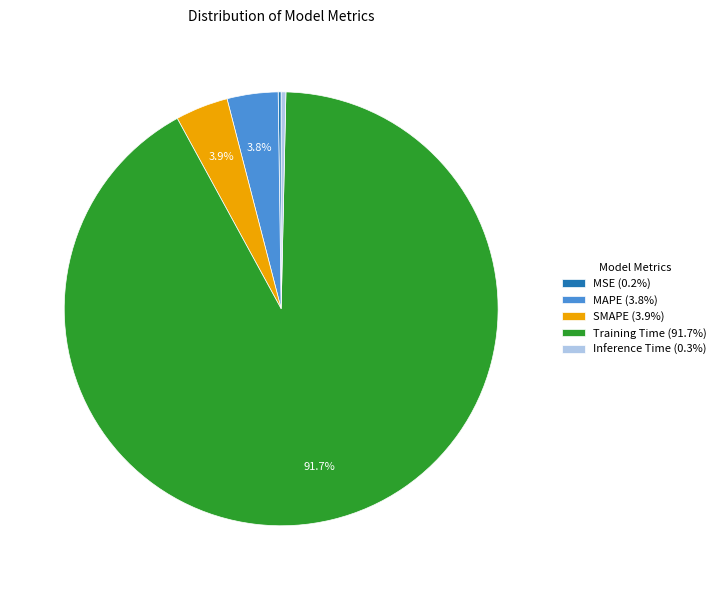

What percentage is NOT represented by MAPE (3.8%)?

96.2%